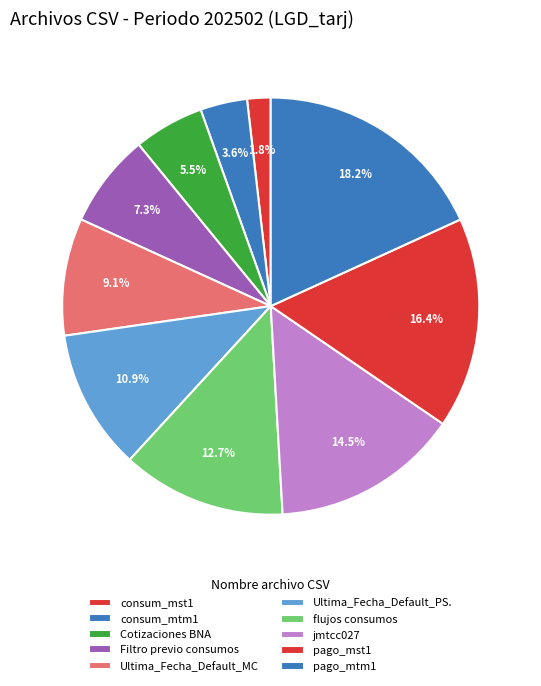

Rank the categories by value from highest to lowest.

pago_mtm1, pago_mst1, jmtcc027, flujos consumos, Ultima_Fecha_Default_PS., Ultima_Fecha_Default_MC, Filtro previo consumos, Cotizaciones BNA, consum_mtm1, consum_mst1